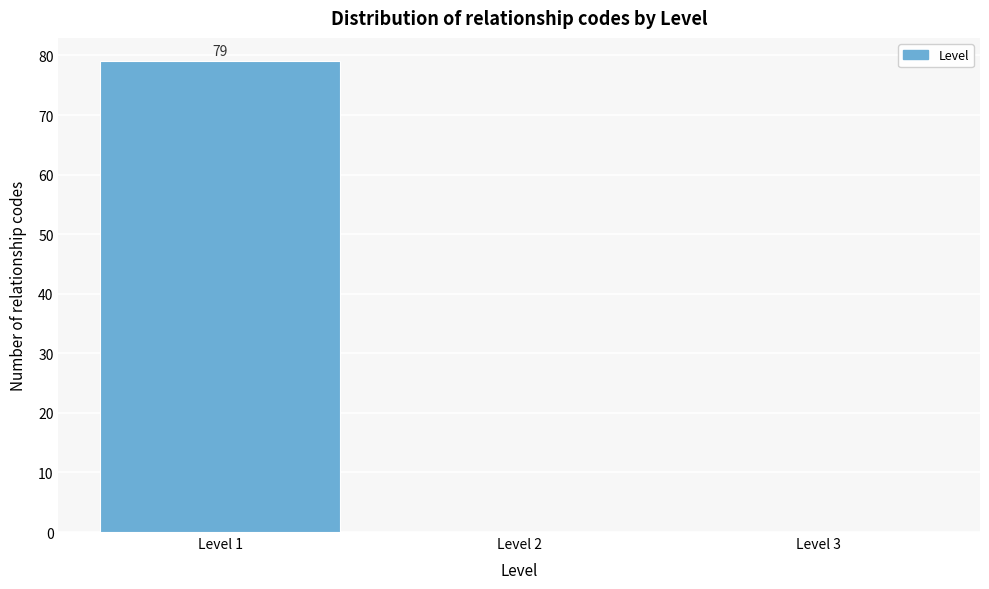

Reading left to right, transcribe all the data shown in this chart.

Level 1=79	Level 2=0	Level 3=0